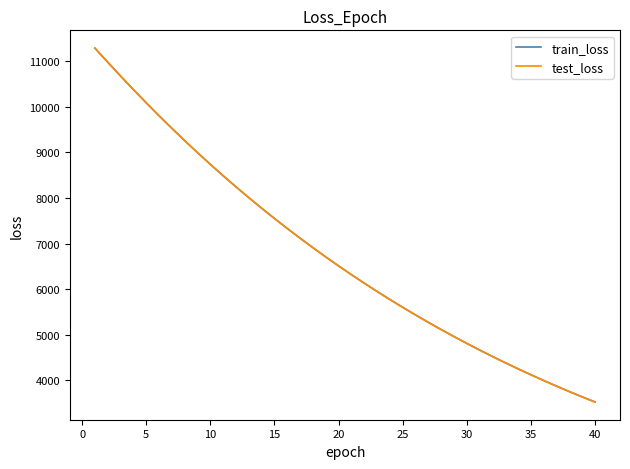

Which series has the widest spread of values?

test_loss